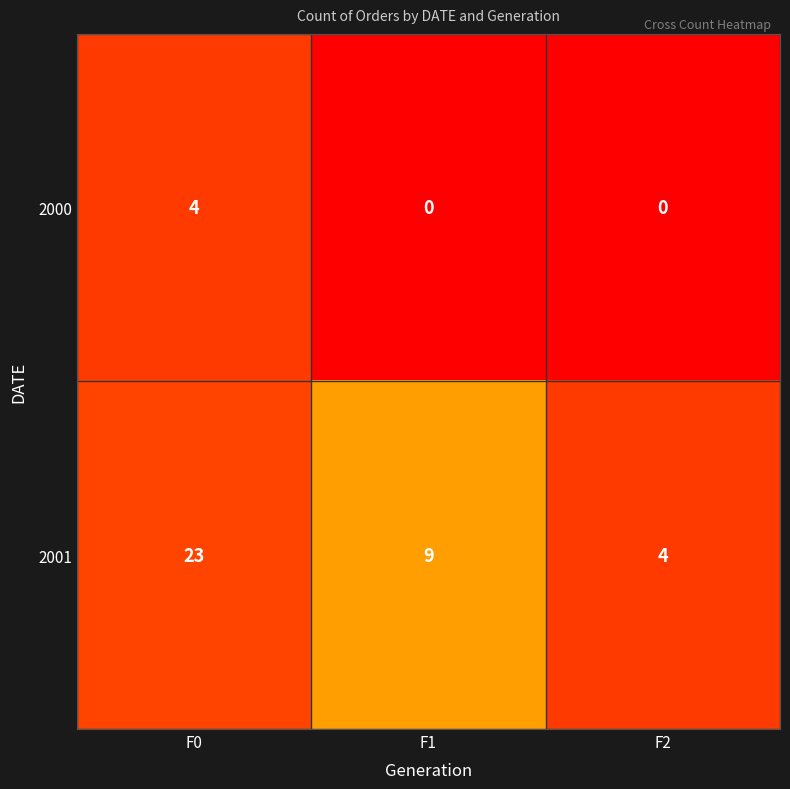

Reading right to left, what are all the values shown in this chart?

2000: 0	0	4
2001: 4	9	23